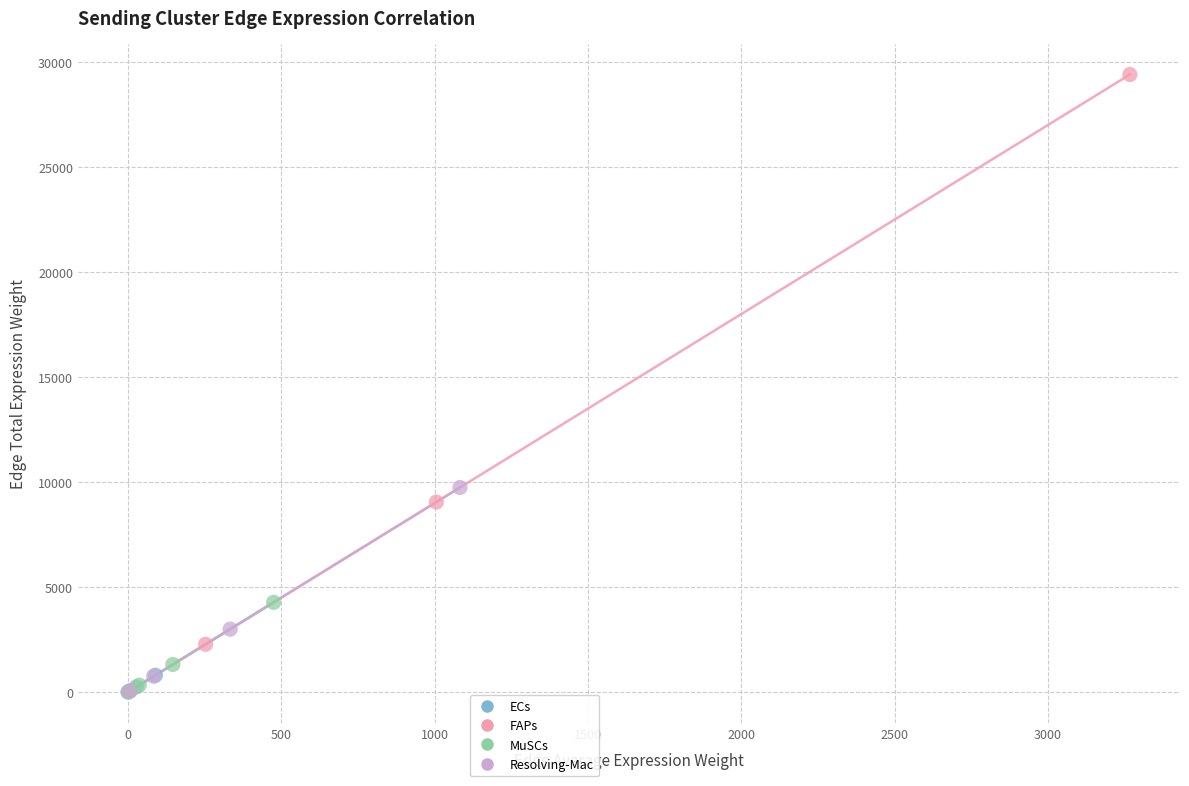

Which series contains the highest Y value?

FAPs